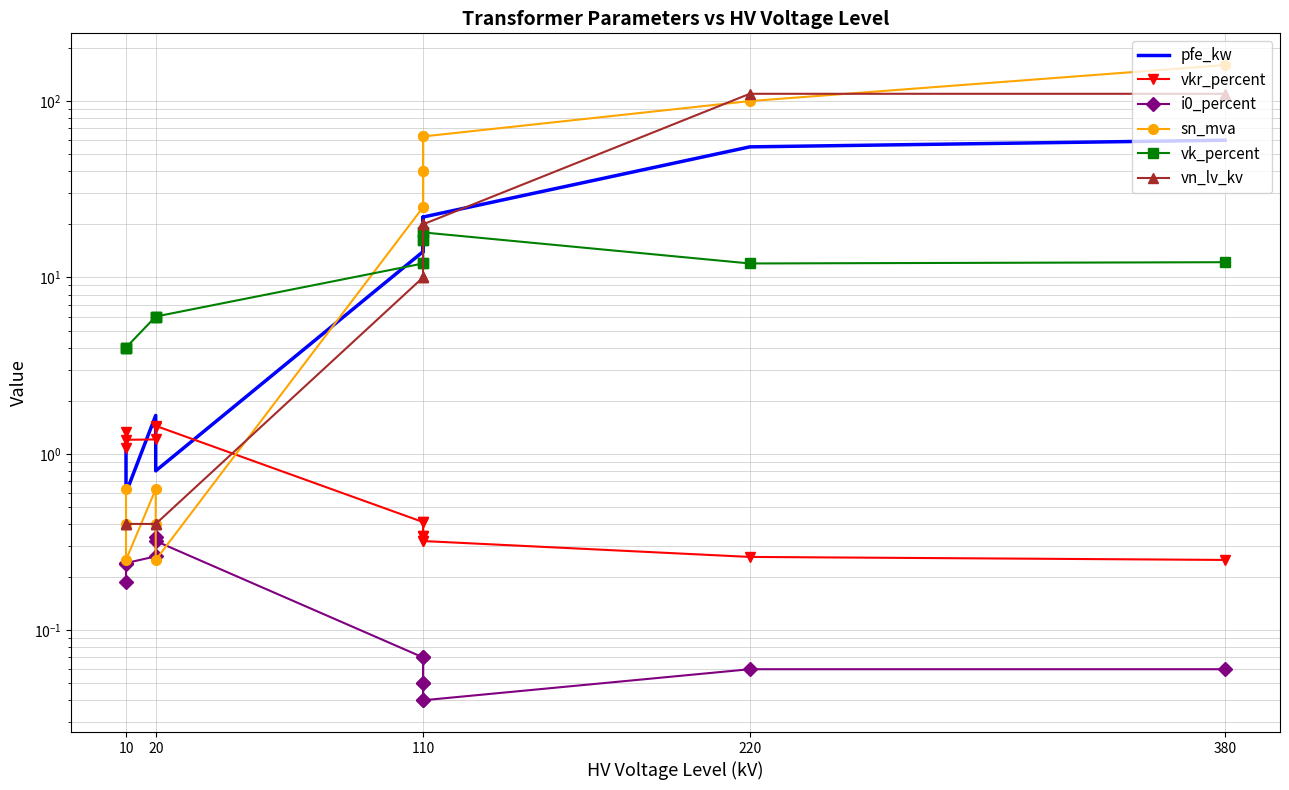

The value of vkr_percent at 110 is 0.3. True or false?

True